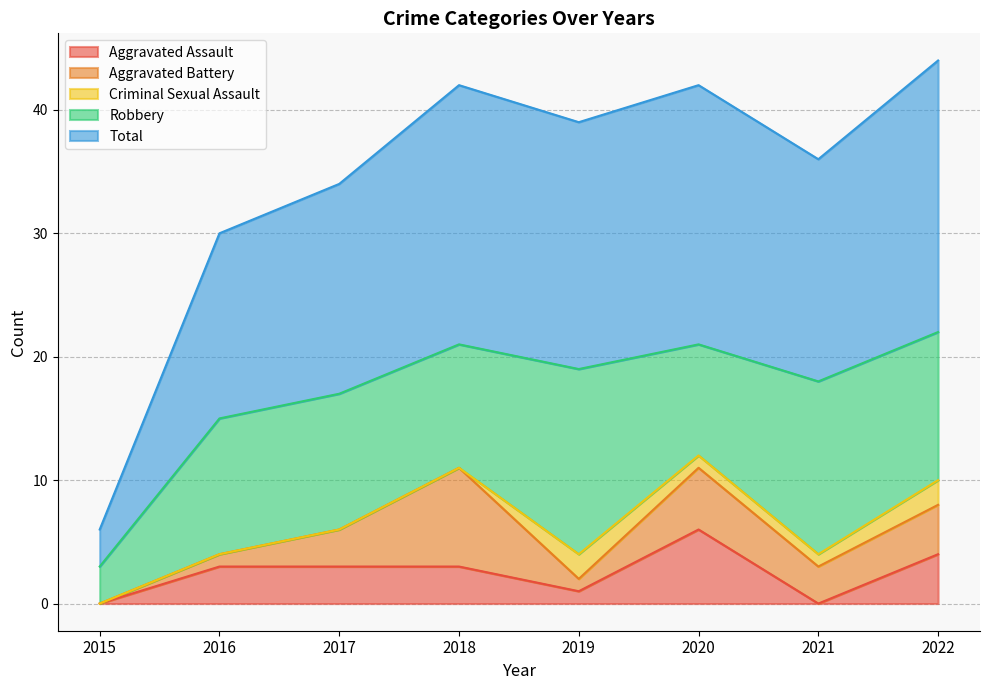

What are all the series names shown in the legend?

Aggravated Assault, Aggravated Battery, Criminal Sexual Assault, Robbery, Total